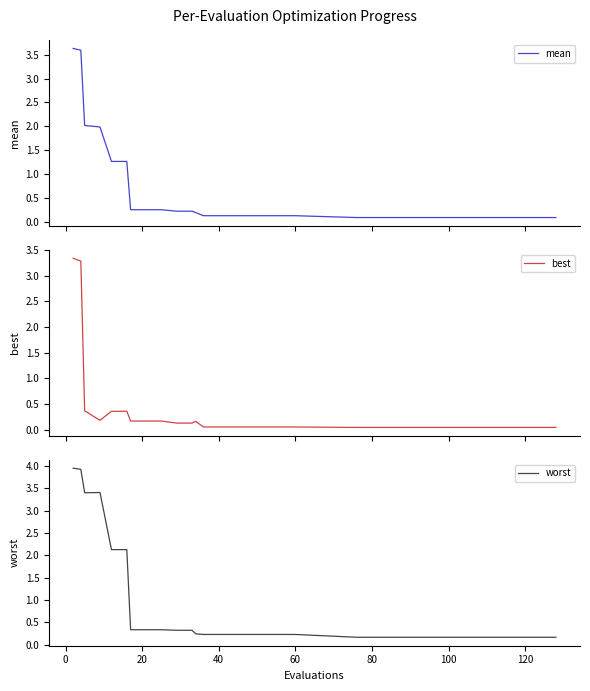

True or false: best and worst cross at least once.

False